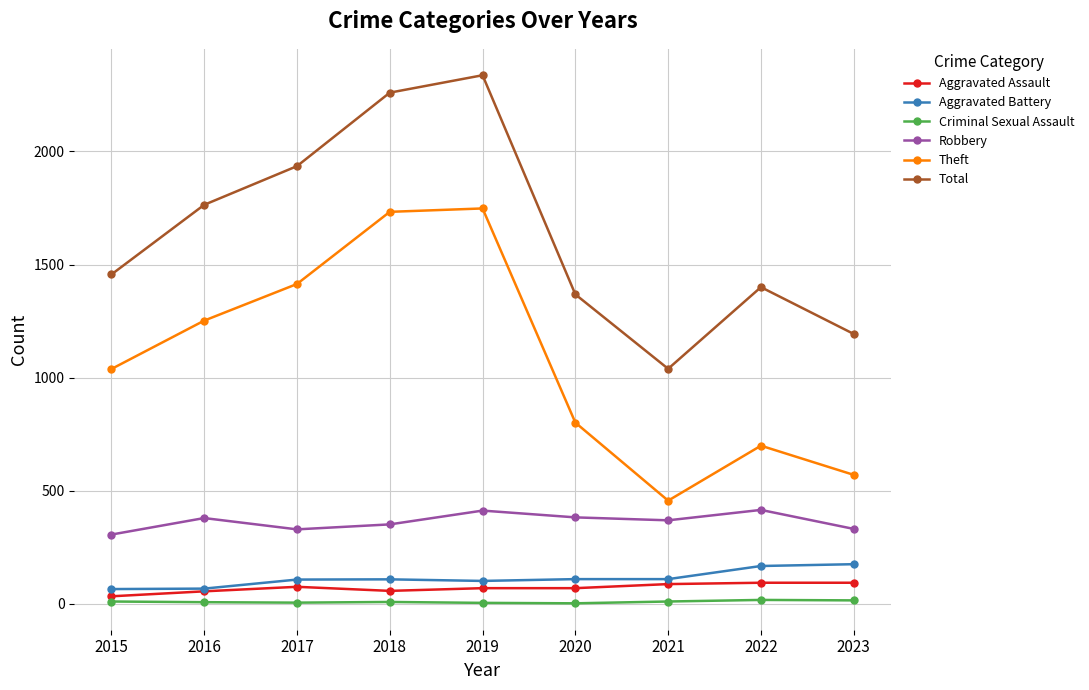

What is the difference between the maximum and minimum values in the Theft series?

1292